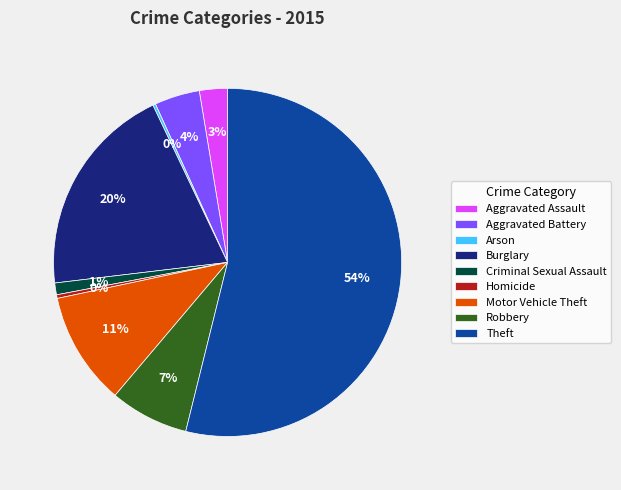

To the nearest percent, what percentage of the pie is Aggravated Battery?

4%